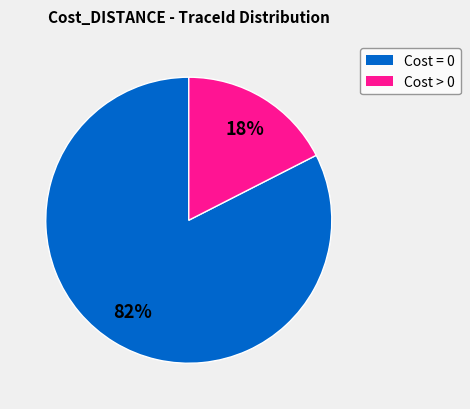

To the nearest percent, what is the average slice percentage?

50%